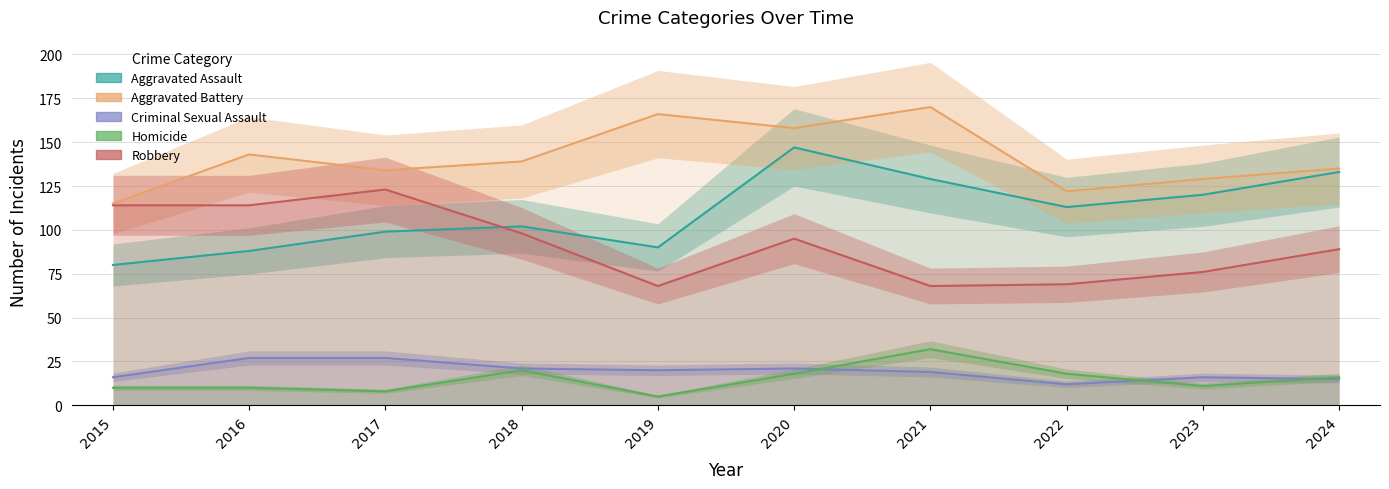

True or false: Criminal Sexual Assault and Aggravated Assault intersect in this chart.

False